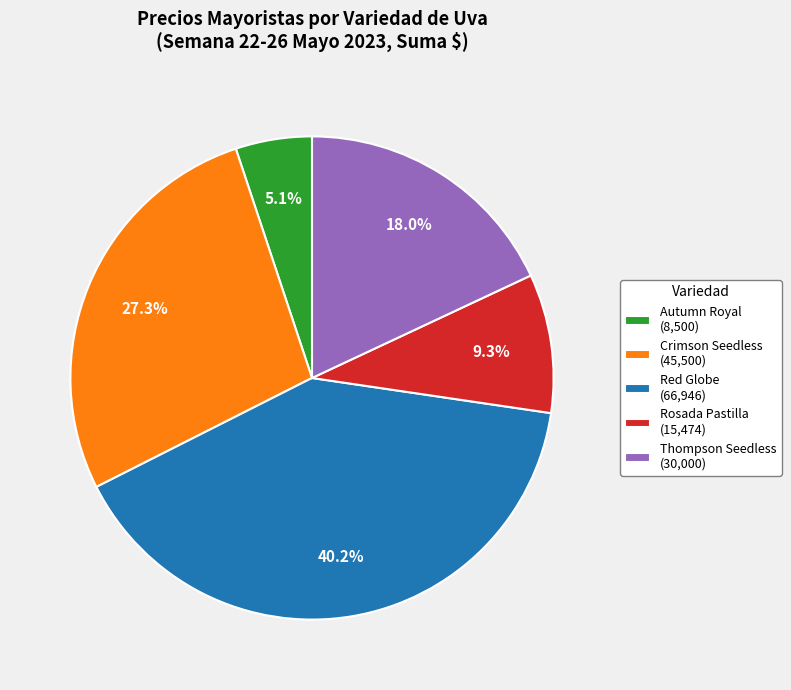

To the nearest percent, what portion does Red Globe represent?

40%